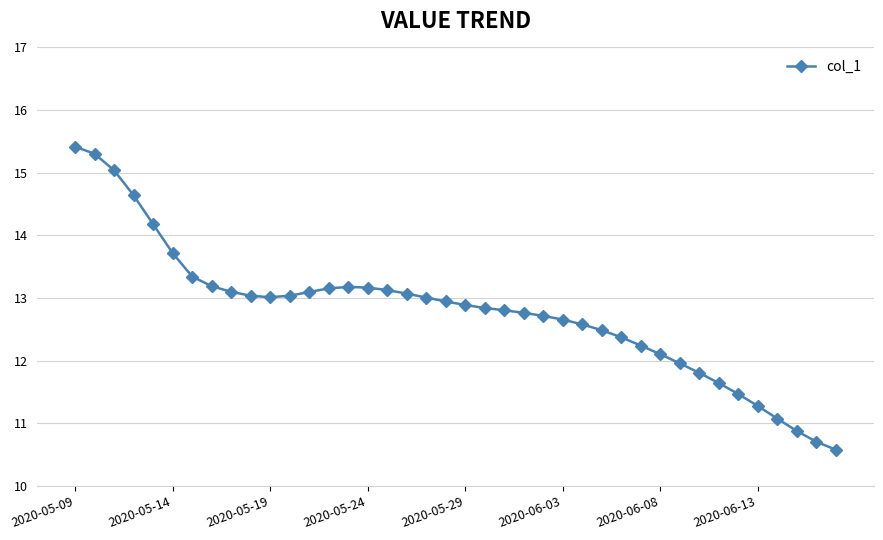

What is the smallest value displayed?

10.6